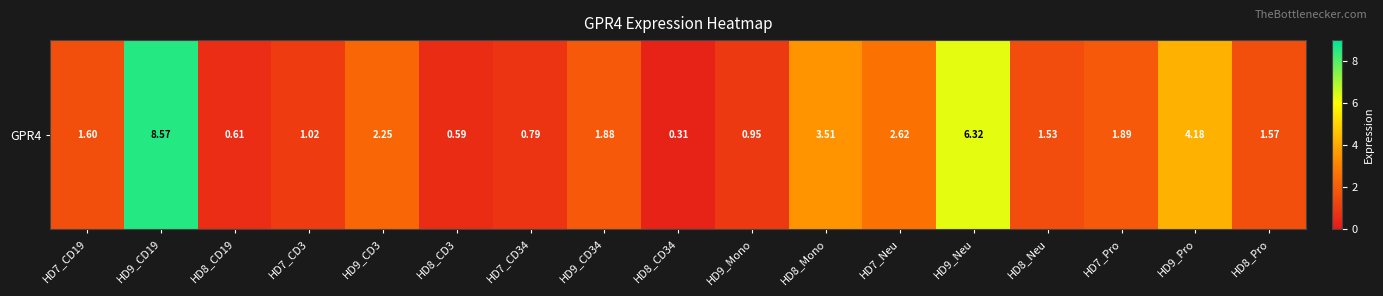

The value at HD7_Neu is 1.5. True or false?

False